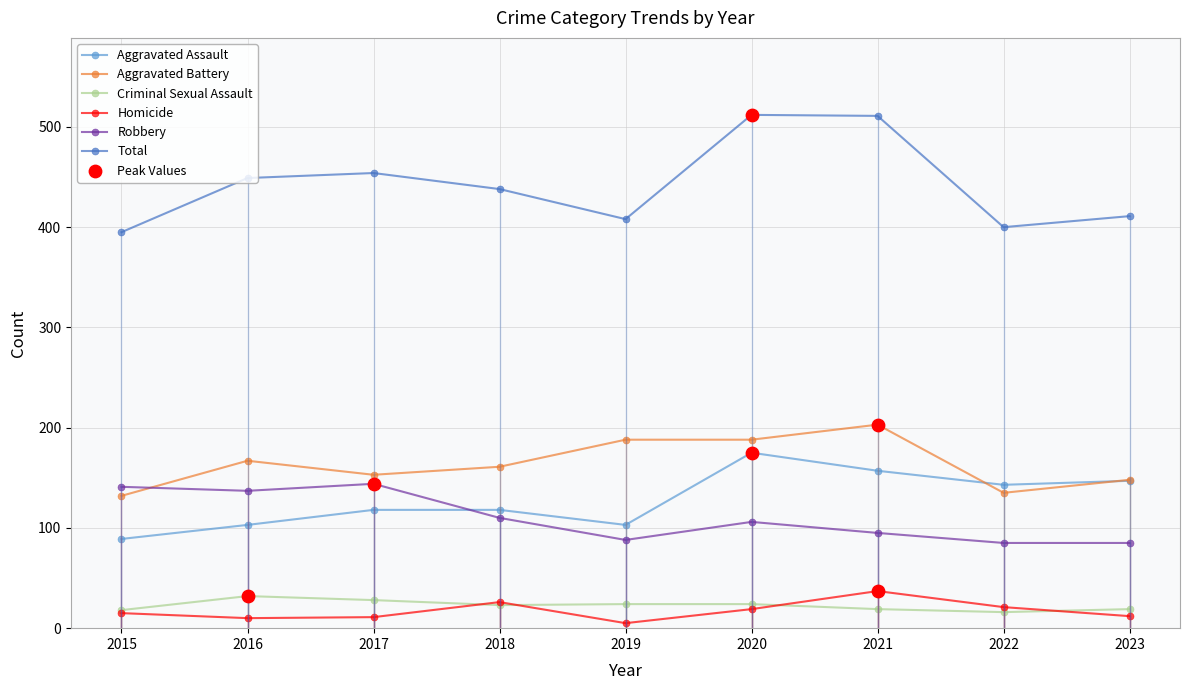

Which series has the largest total across all categories?

Total